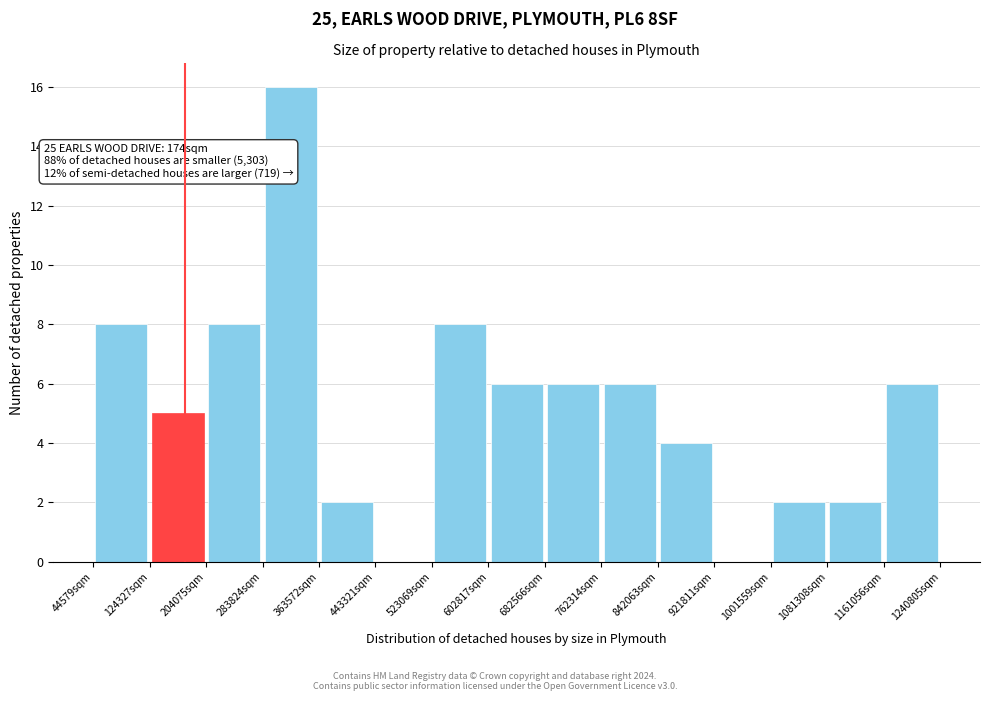

Which range on the x-axis has the tallest bar?

280000 to 360000